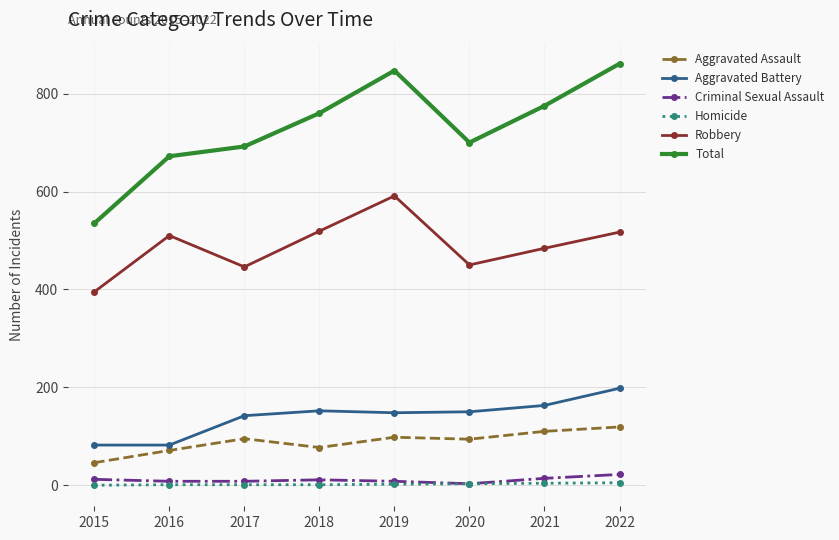

What is the value of the Robbery point at the 8th from the left?

517